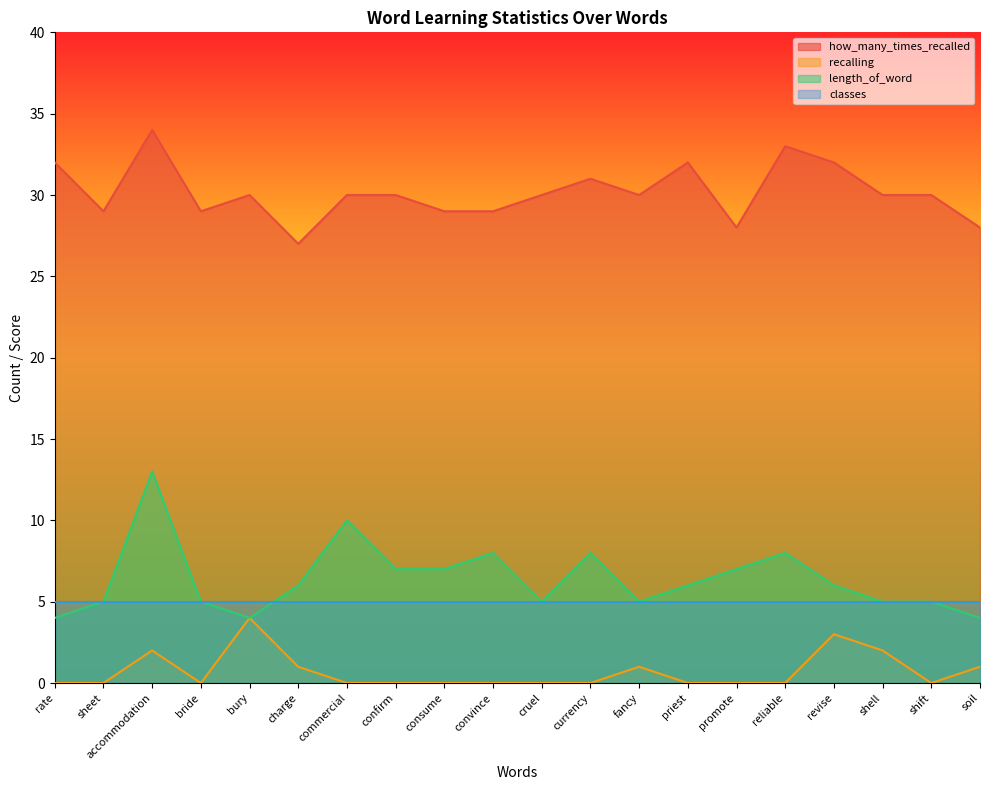

What is the average value of the recalling series?

1